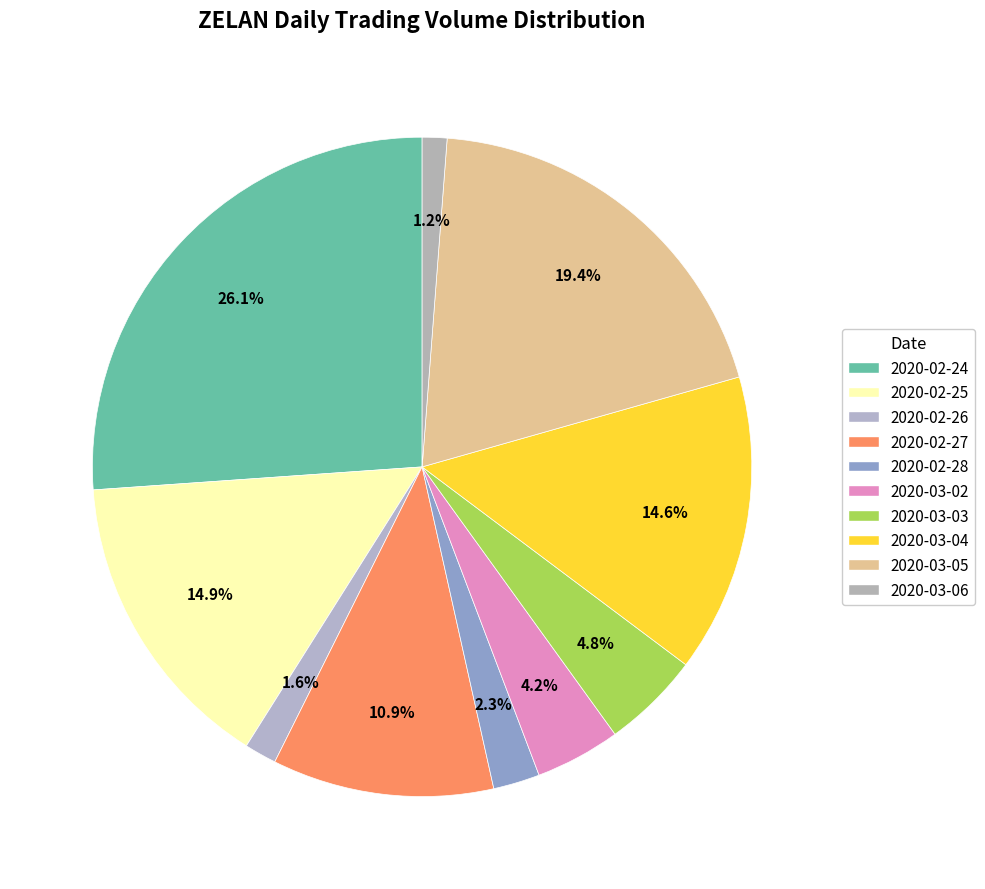

Which category has the smallest portion of the pie?

2020-03-06